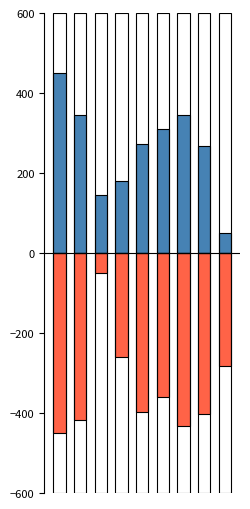

Which series changed the most between 2 and 7?

% Rostered (scaled neg)